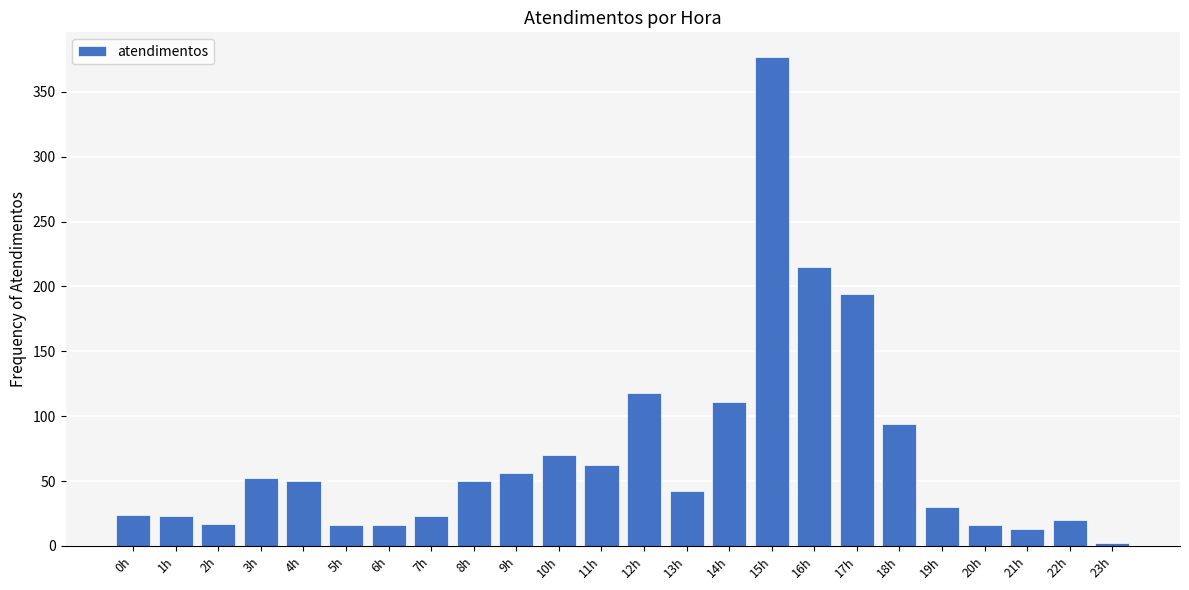

What value does the data have at 18h, to the nearest 50?

100